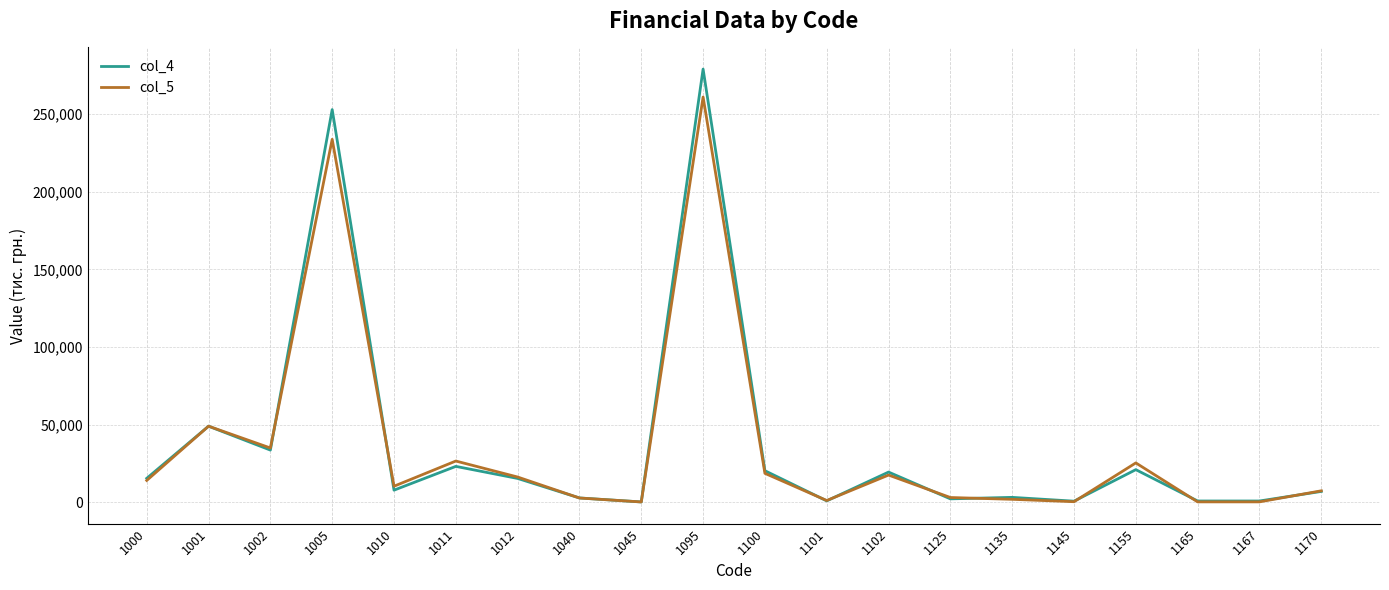

List the series in order of their peak value, highest first.

col_4, col_5